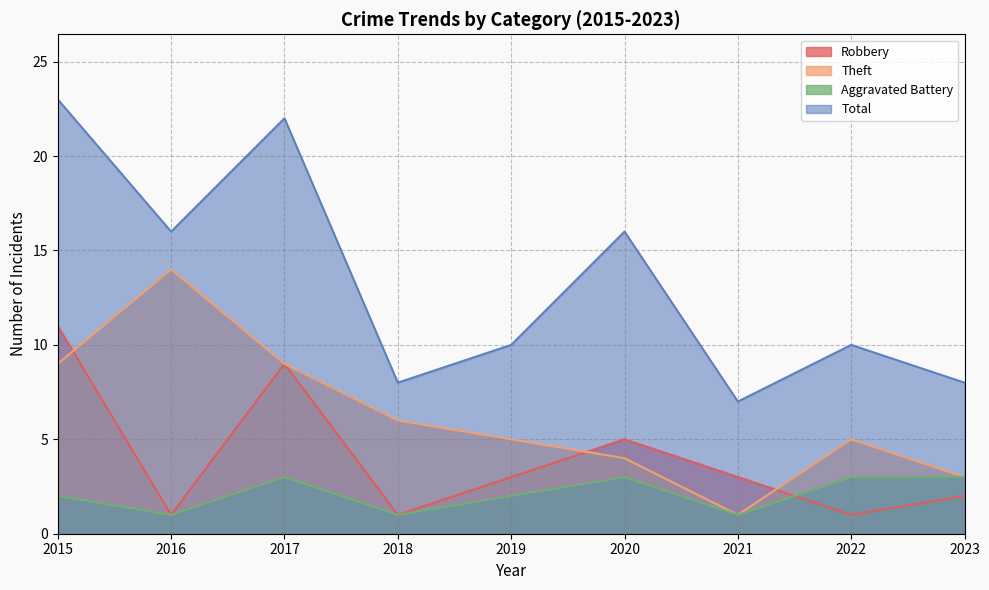

How many interior local valleys does the Robbery series have?

3